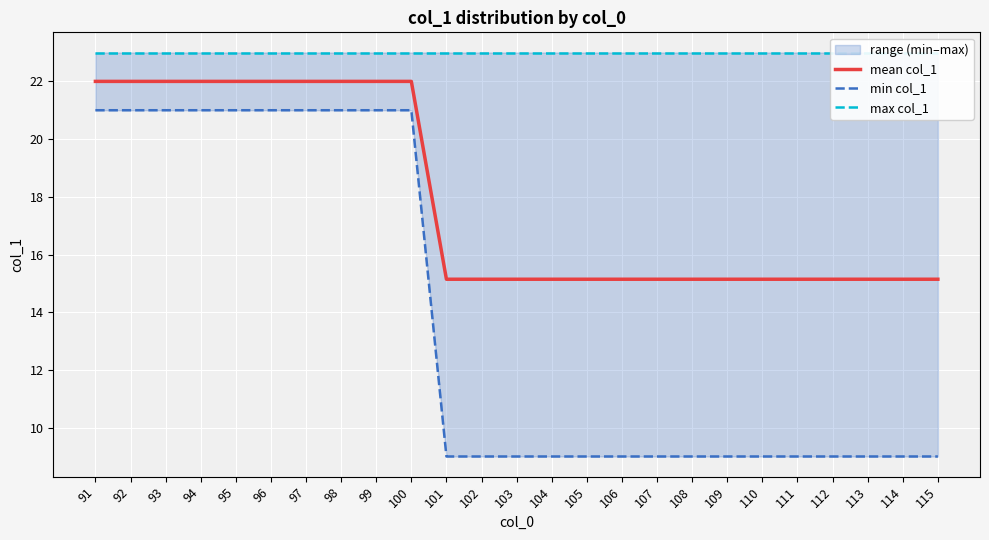

True or false: min col_1 and mean col_1 intersect in this chart.

False